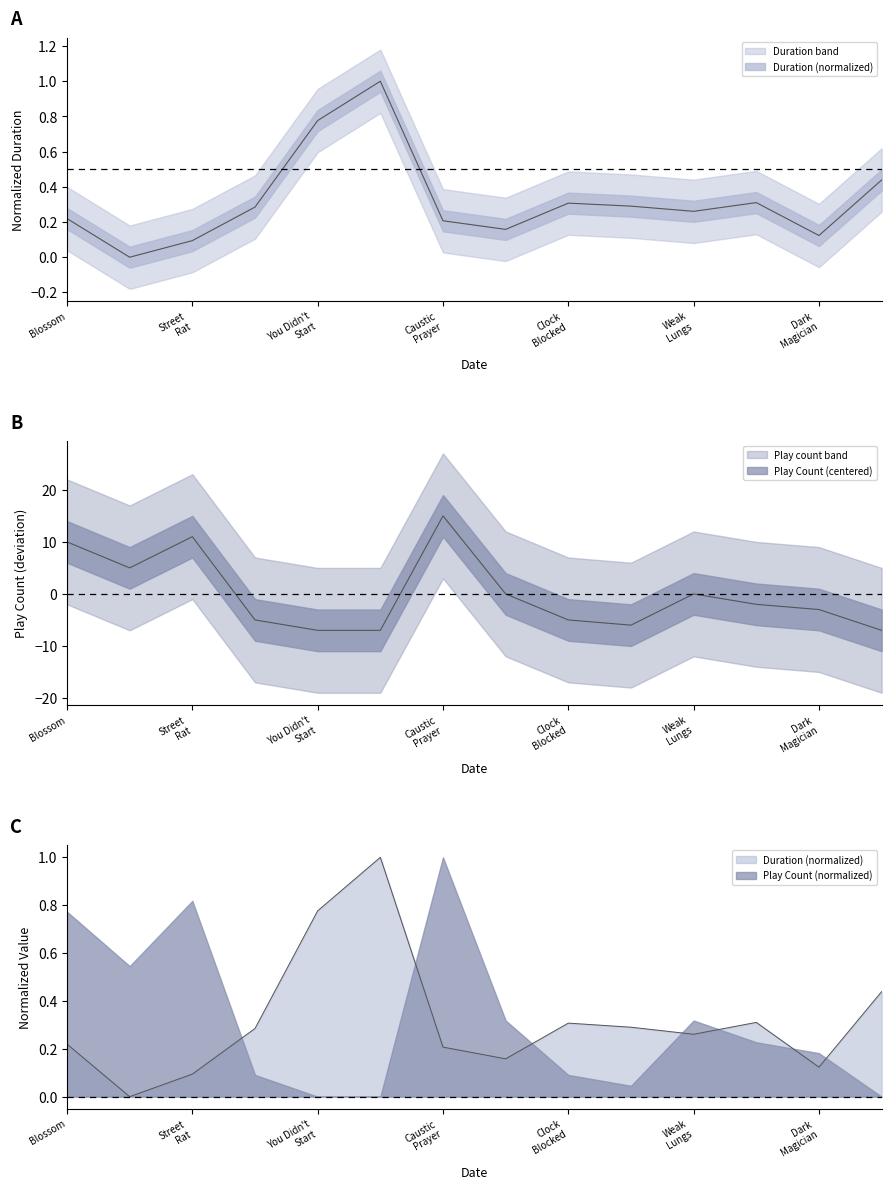

How many interior local valleys does the Play Count series have?

2